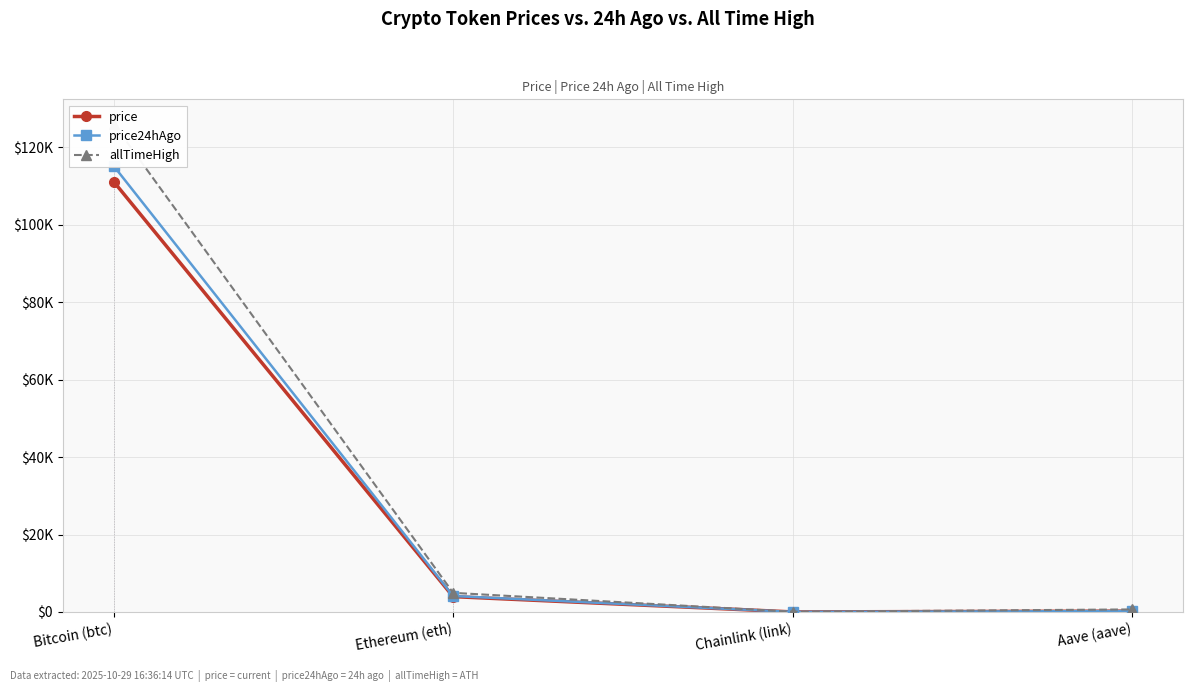

Between Ethereum (eth) and Chainlink (link), which series saw the biggest shift?

allTimeHigh